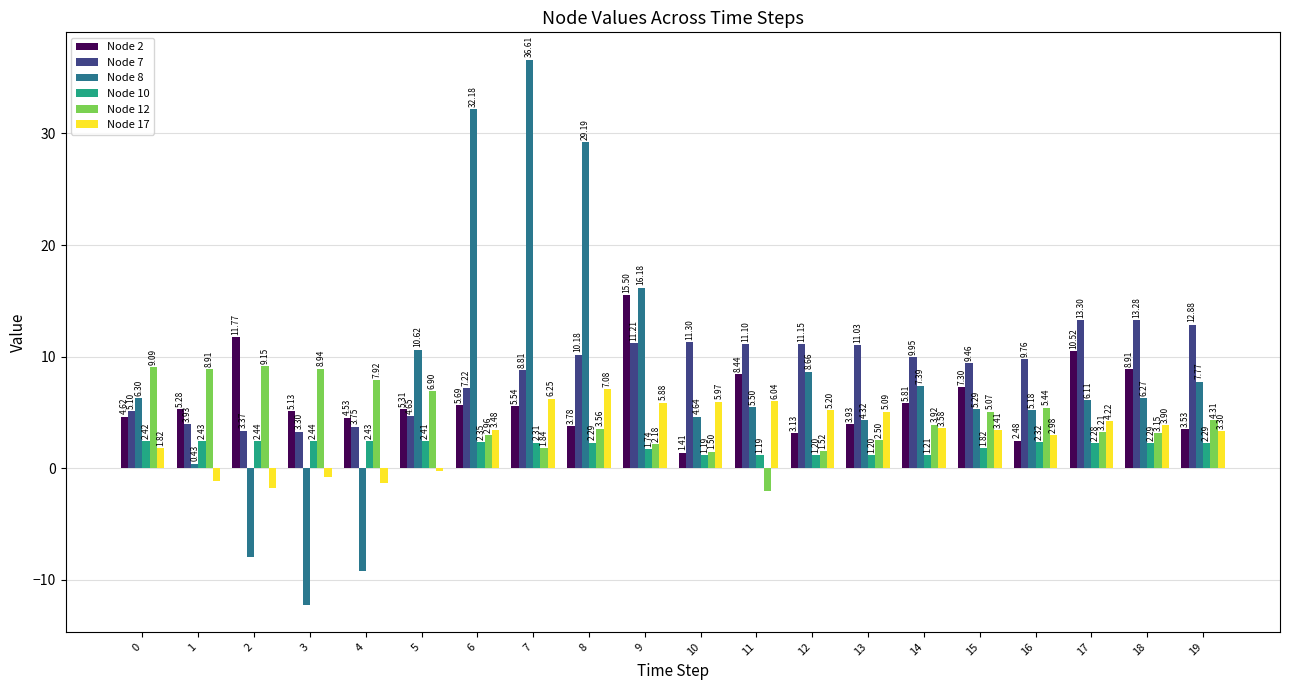

Which series has the largest range (max minus min)?

Node 8